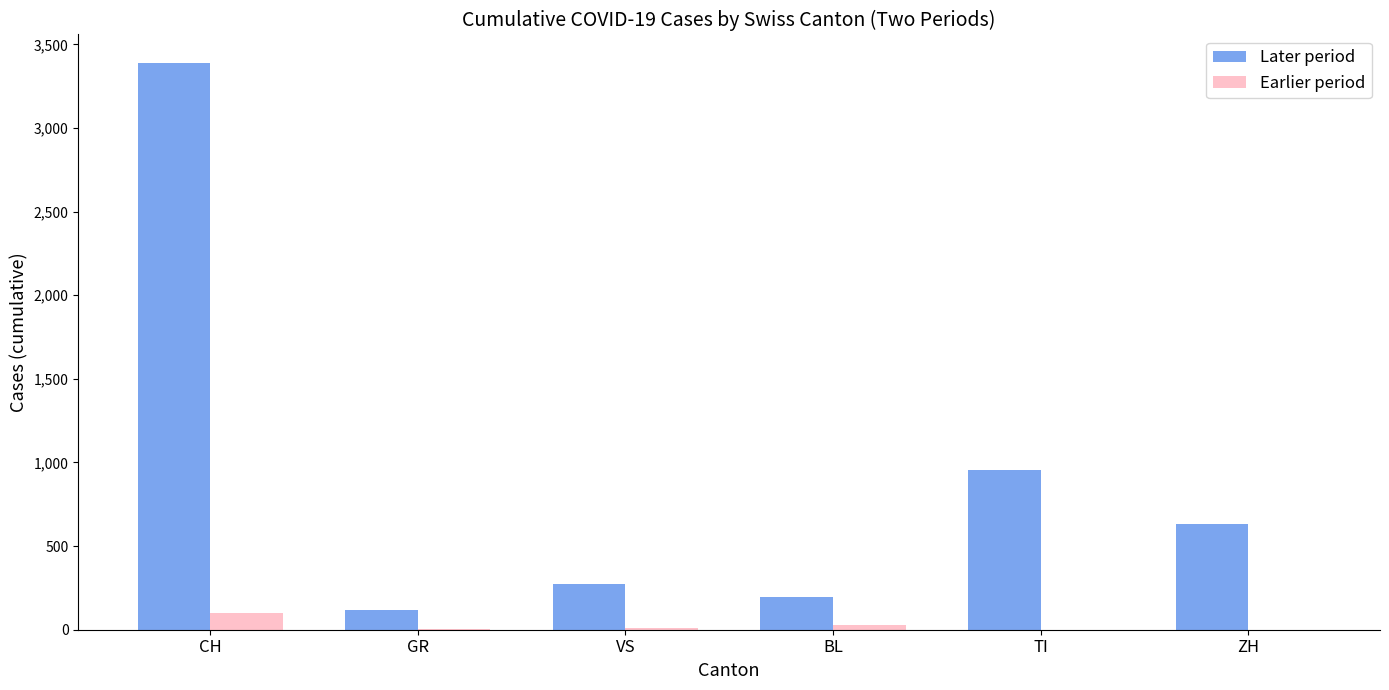

How many groups of bars are there?

6